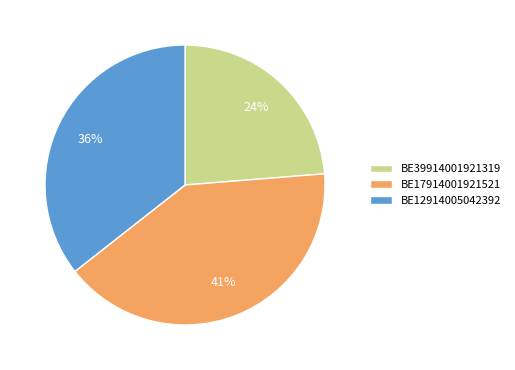

Between BE12914005042392 and BE17914001921521, which is larger?

BE17914001921521